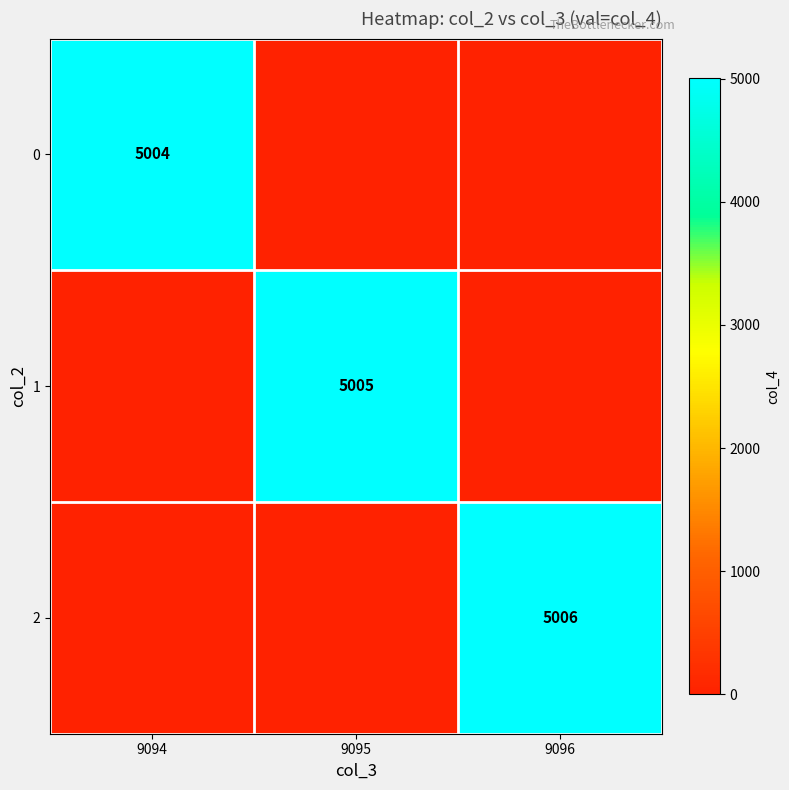

True or false: 0 has a value of 5004 at 9094.

True